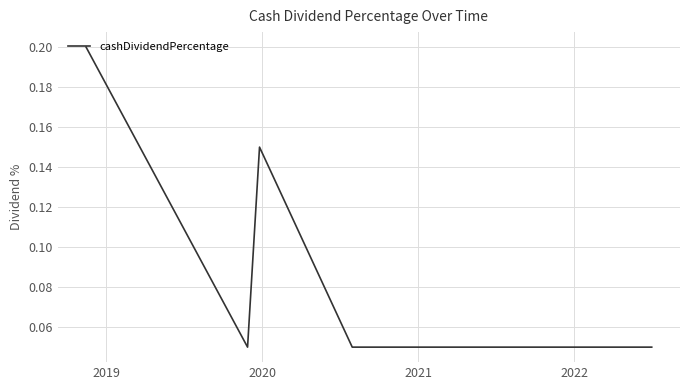

True or false: there are more than 2 points higher than both neighbors.

False